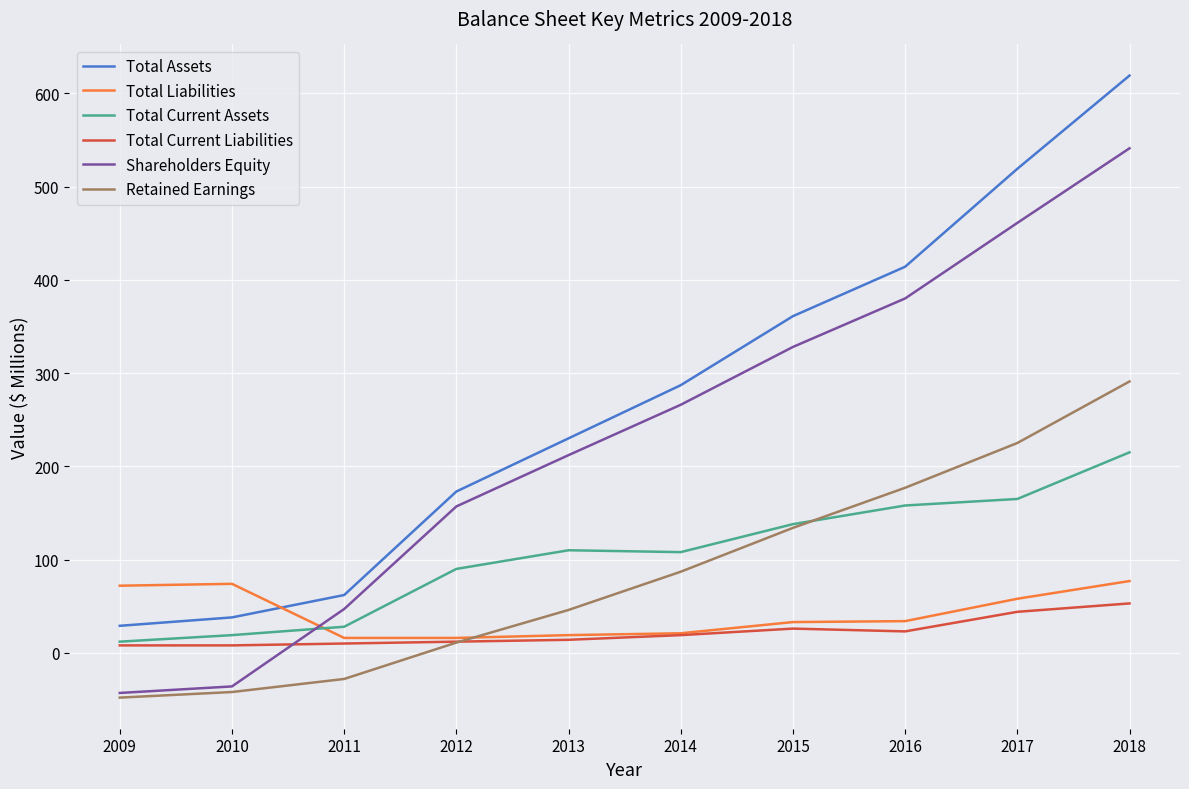

The Total Liabilities series shows 31 at 2018. True or false?

False